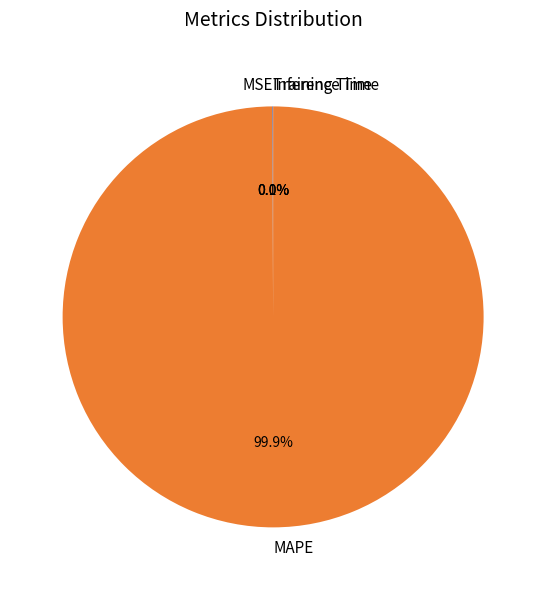

Does any single category account for the majority?

Yes